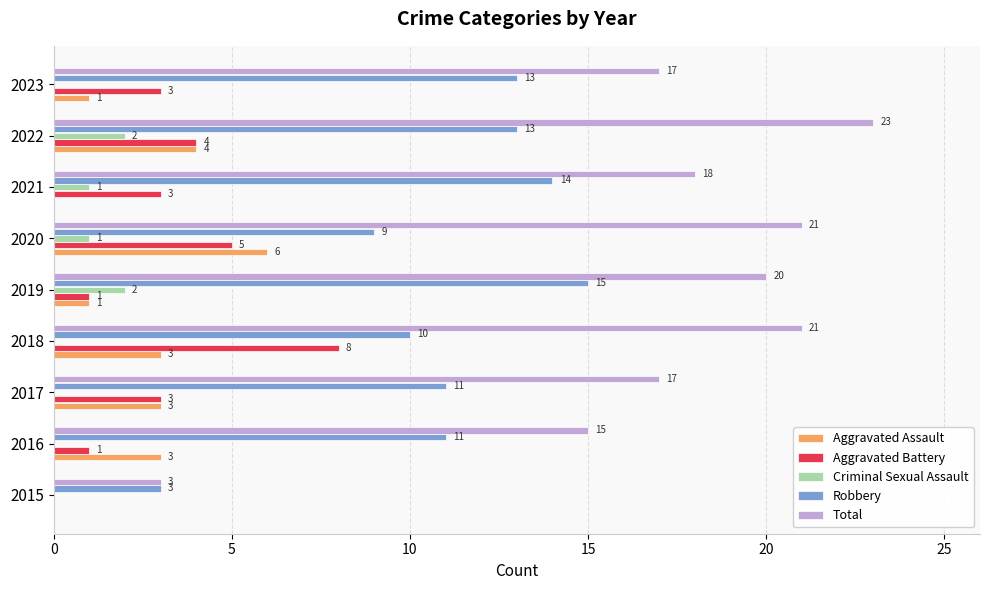

What are all the series names shown in the legend?

Aggravated Assault, Aggravated Battery, Criminal Sexual Assault, Robbery, Total